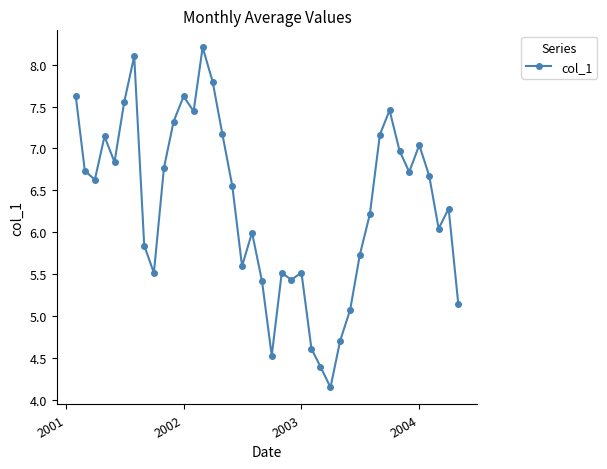

What is the sum of all values?

253.3